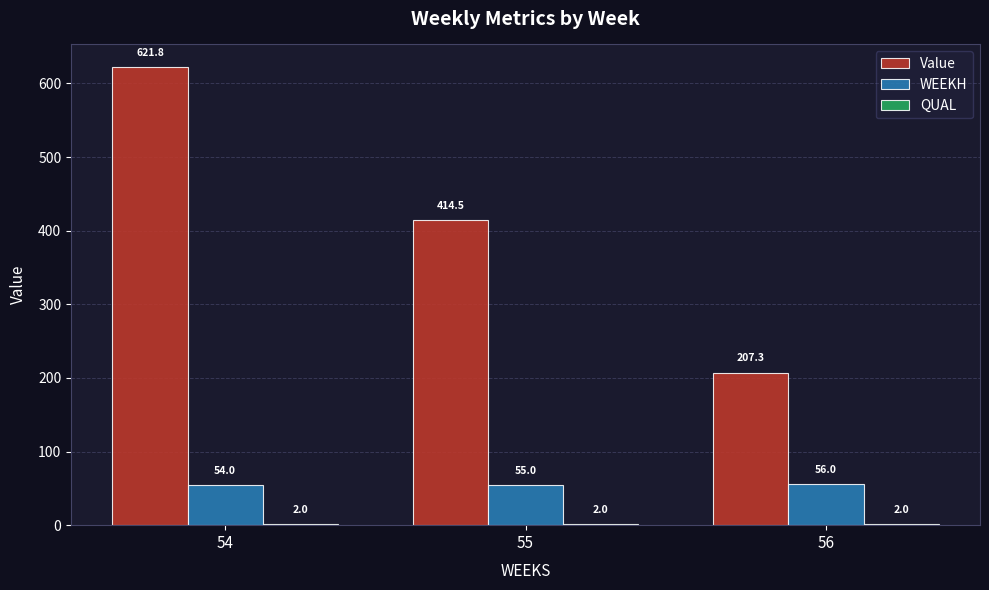

List the labels in order of WEEKH value, largest first.

56, 55, 54